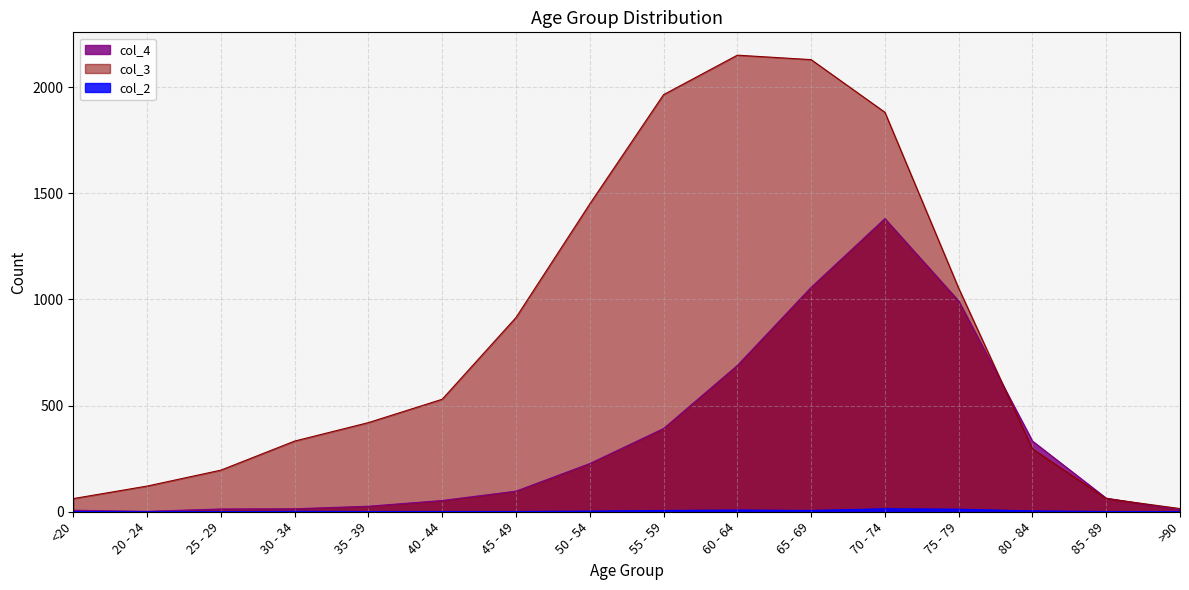

Reading left to right, transcribe all the data shown in this chart.

col_4: <20=7	20 - 24=2	25 - 29=13	30 - 34=14	35 - 39=26	40 - 44=53	45 - 49=97	50 - 54=227	55 - 59=392	60 - 64=689	65 - 69=1057	70 - 74=1381	75 - 79=993	80 - 84=333	85 - 89=64	>90=9
col_3: <20=62	20 - 24=121	25 - 29=196	30 - 34=333	35 - 39=420	40 - 44=530	45 - 49=915	50 - 54=1450	55 - 59=1965	60 - 64=2151	65 - 69=2130	70 - 74=1882	75 - 79=1053	80 - 84=296	85 - 89=62	>90=15
col_2: <20=1	20 - 24=0	25 - 29=0	30 - 34=2	35 - 39=1	40 - 44=1	45 - 49=1	50 - 54=3	55 - 59=6	60 - 64=8	65 - 69=6	70 - 74=14	75 - 79=12	80 - 84=4	85 - 89=1	>90=0